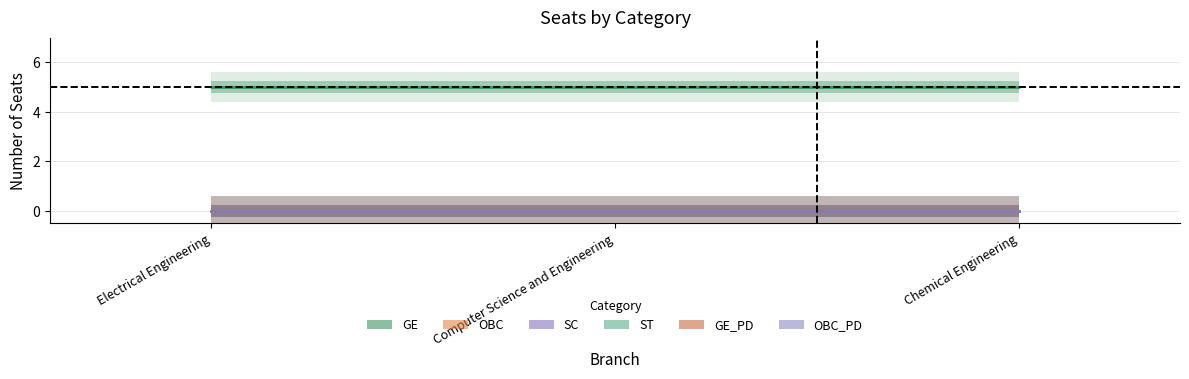

How many series are shown in this chart?

6